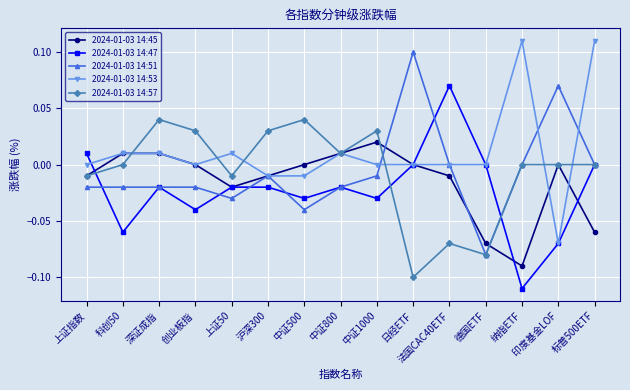

How many lines are shown in the chart?

5